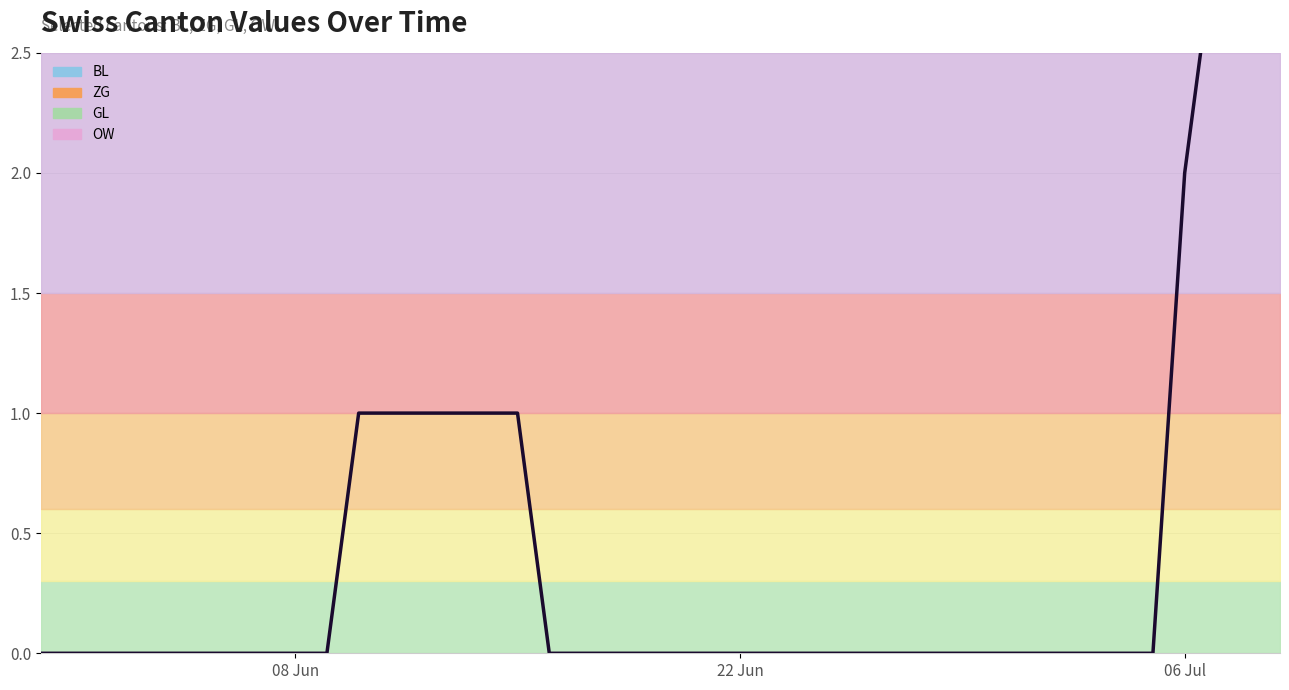

What is the greatest value displayed?

3